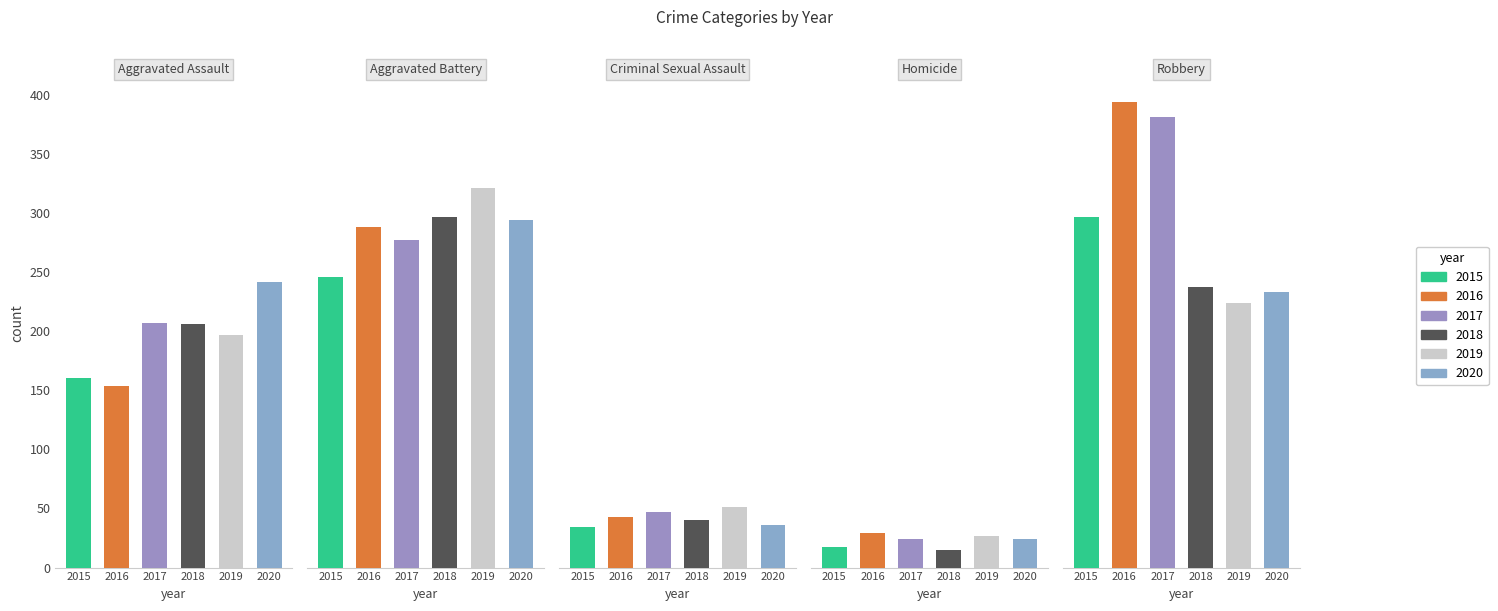

Does the chart contain stacked bars?

No